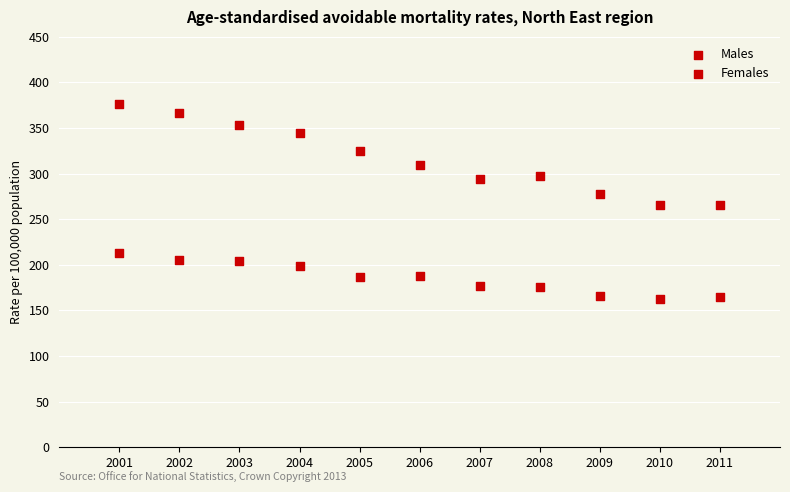

Count the number of points in this scatter plot.

22